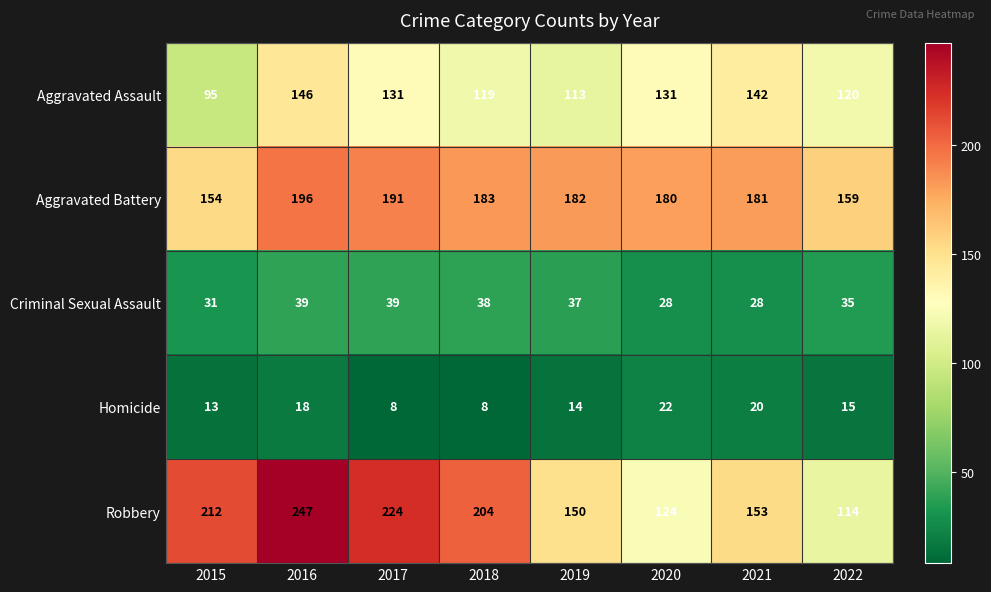

Is the value of Robbery at 2017 greater than the value of Homicide at 2017?

Yes